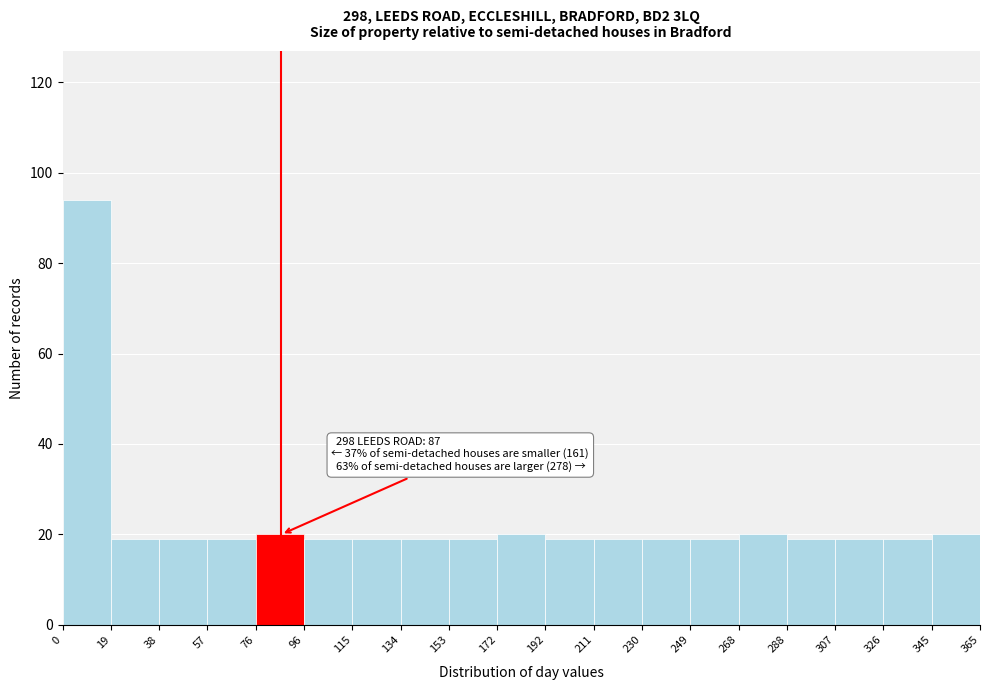

Over which range of the x-axis is the bar tallest?

0 to 19